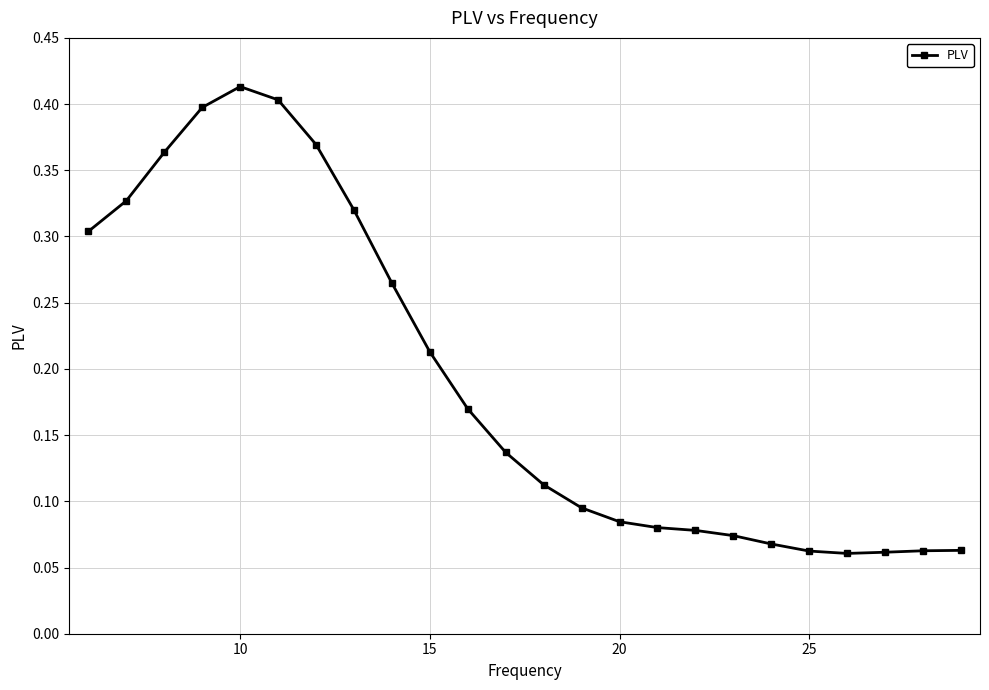

Is this an area chart (filled region under the line)?

No